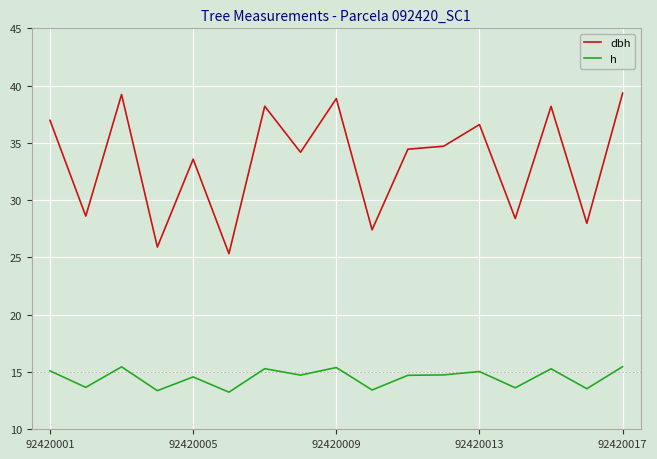

What is the difference between the maximum and minimum values in the dbh series?

14.0